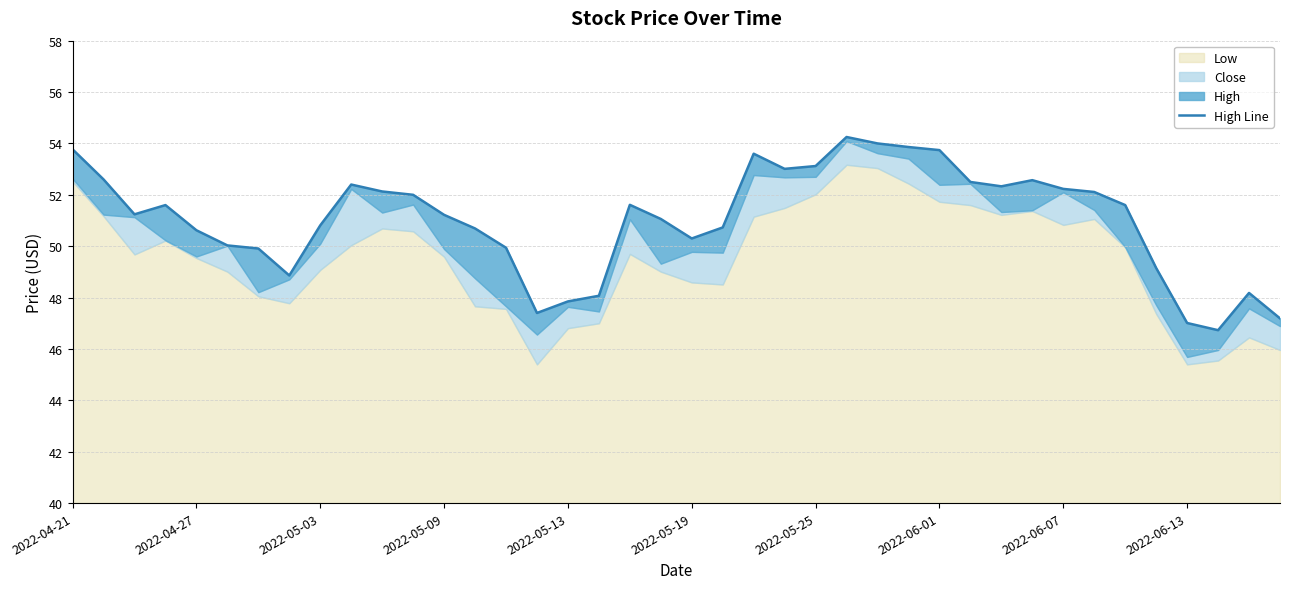

Reading left to right, what are all the values shown in this chart?

53.8	52.6	51.2	51.6	50.6	50.0	49.9	48.9	50.8	52.4	52.1	52.0	51.2	50.7	49.9	47.4	47.8	48.1	51.6	51.1	50.3	50.7	53.6	53.0	53.1	54.2	54.0	53.9	53.7	52.5	52.3	52.6	52.2	52.1	51.6	49.2	47.0	46.7	48.2	47.2